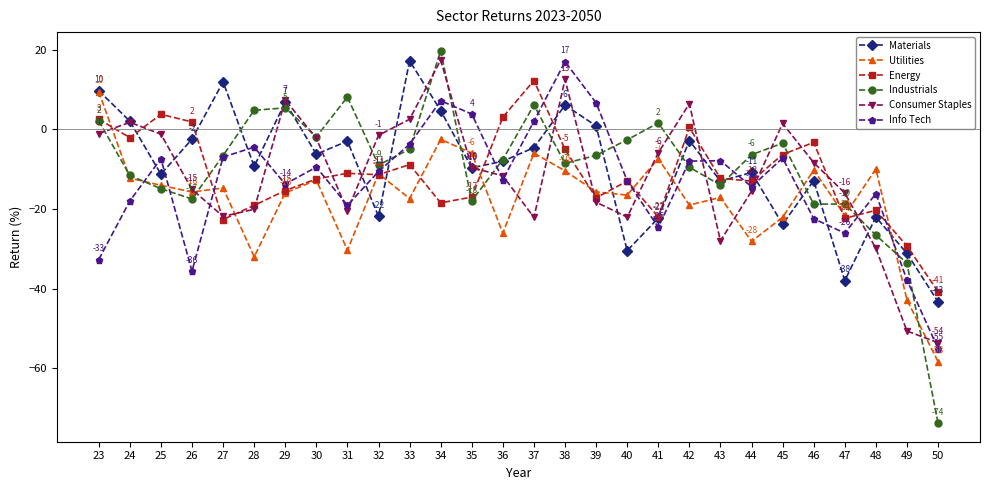

Rank the series at 39 from highest to lowest value.

Info Tech, Materials, Industrials, Utilities, Energy, Consumer Staples